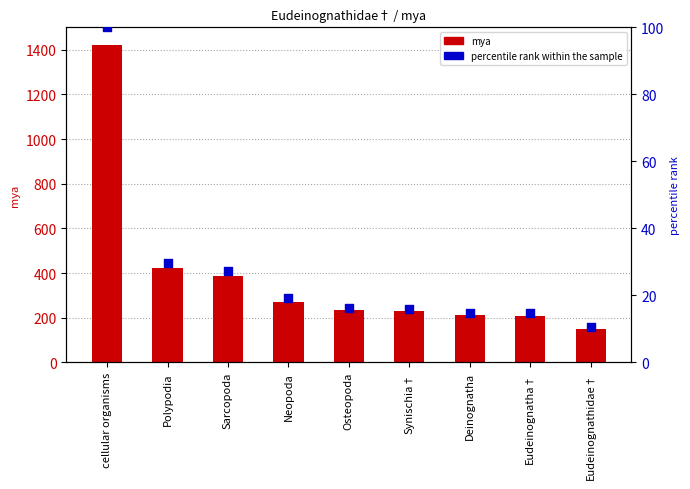

What are all the series names shown in the legend?

mya, percentile rank within the sample